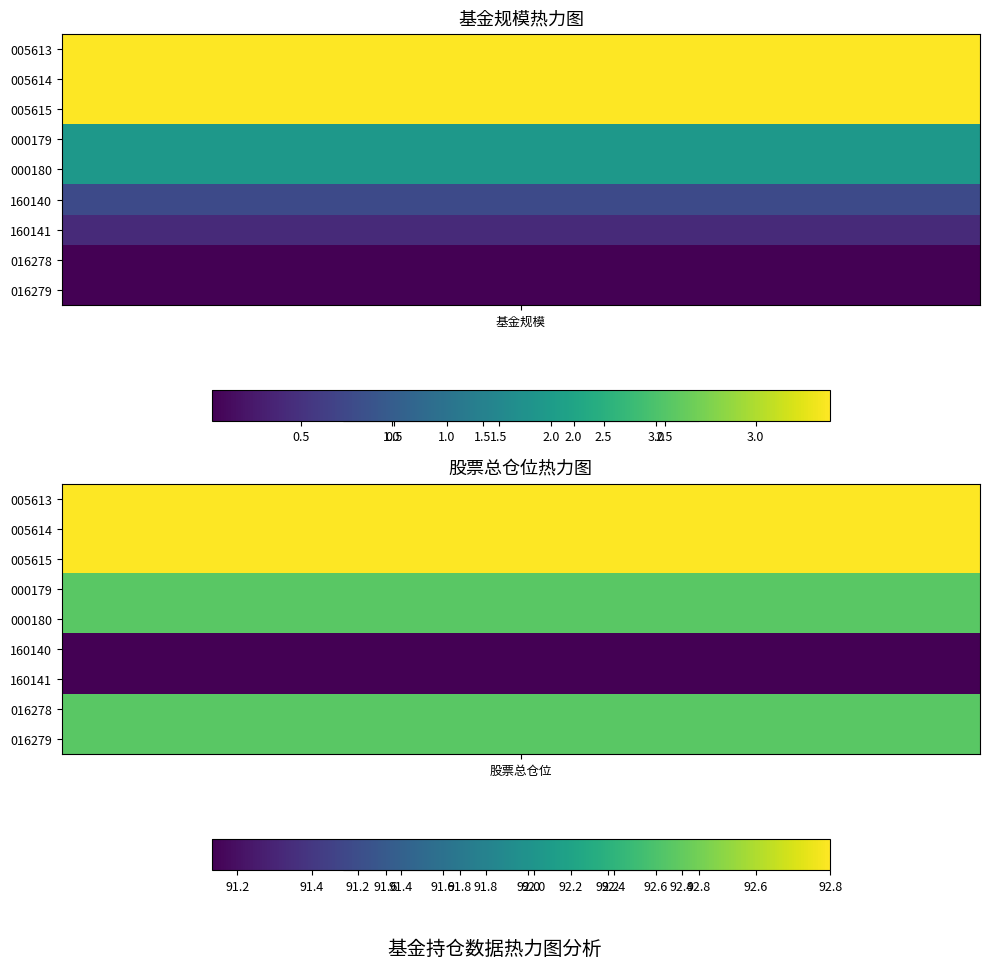

The value of 005613 at 1 is 59.8. True or false?

False